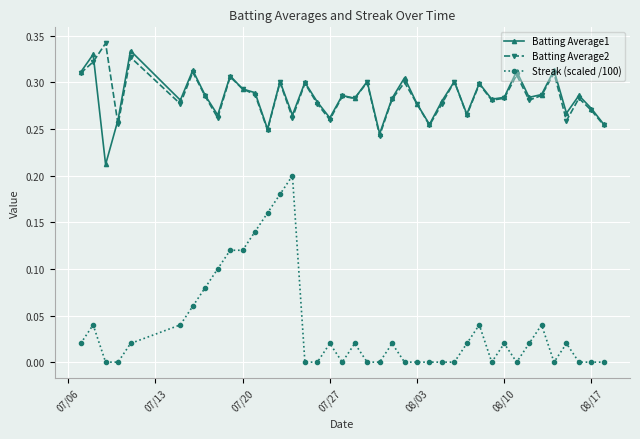

True or false: Streak (scaled /100) and Batting Average2 cross at least once.

False